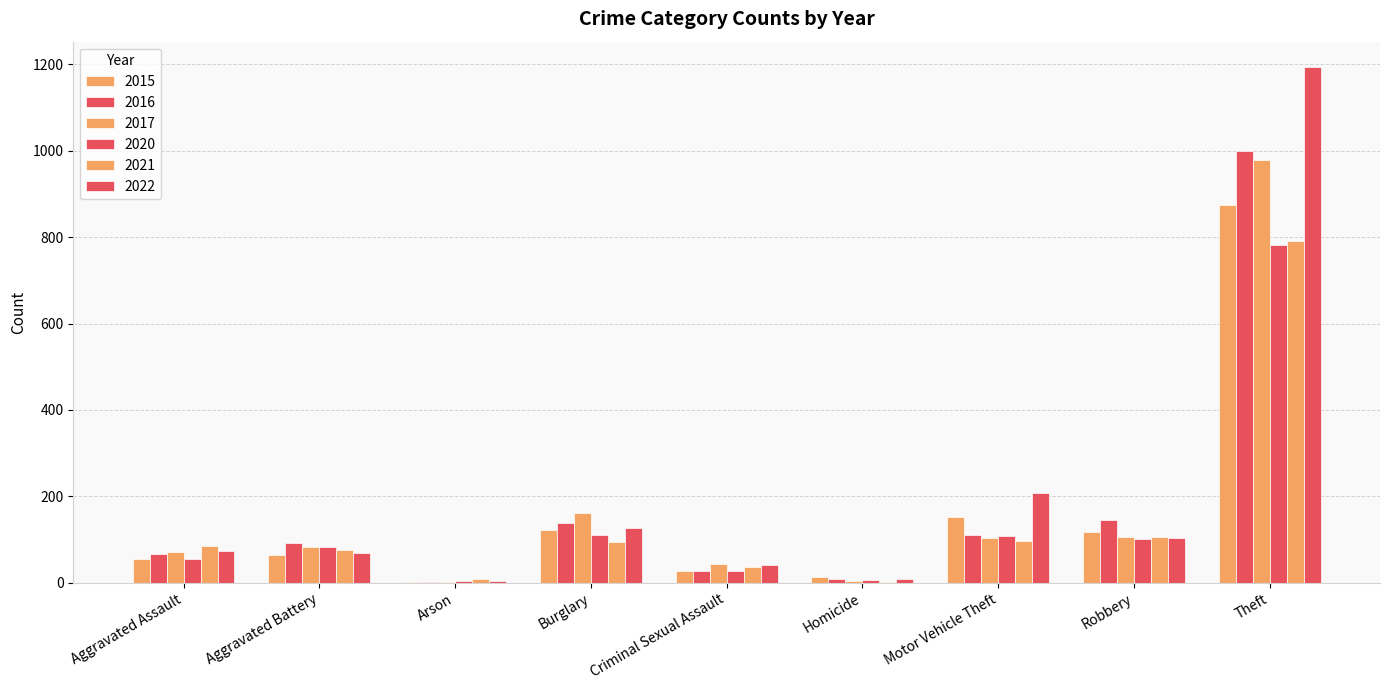

Are the bars horizontal?

No